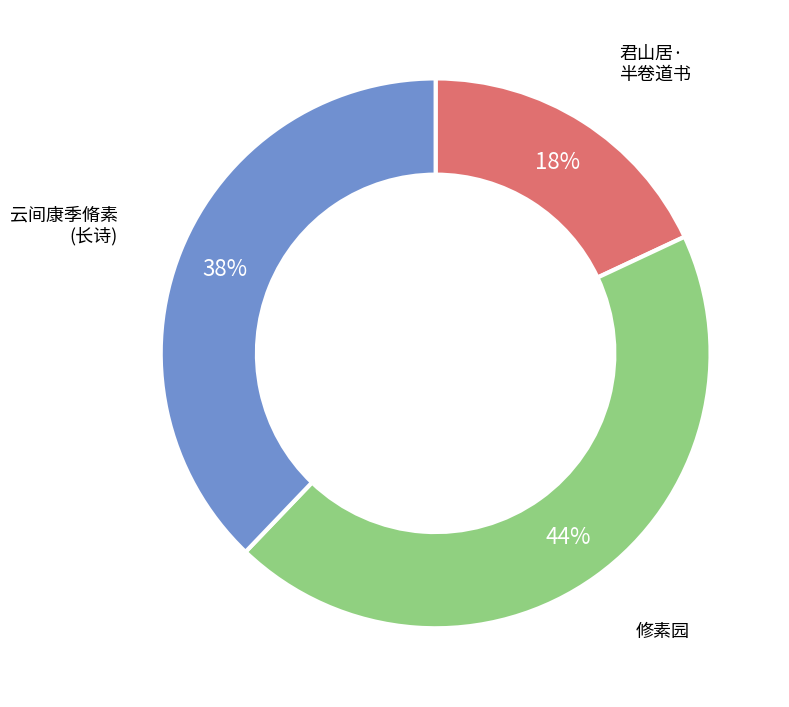

To the nearest percent, what is the average slice percentage?

33%